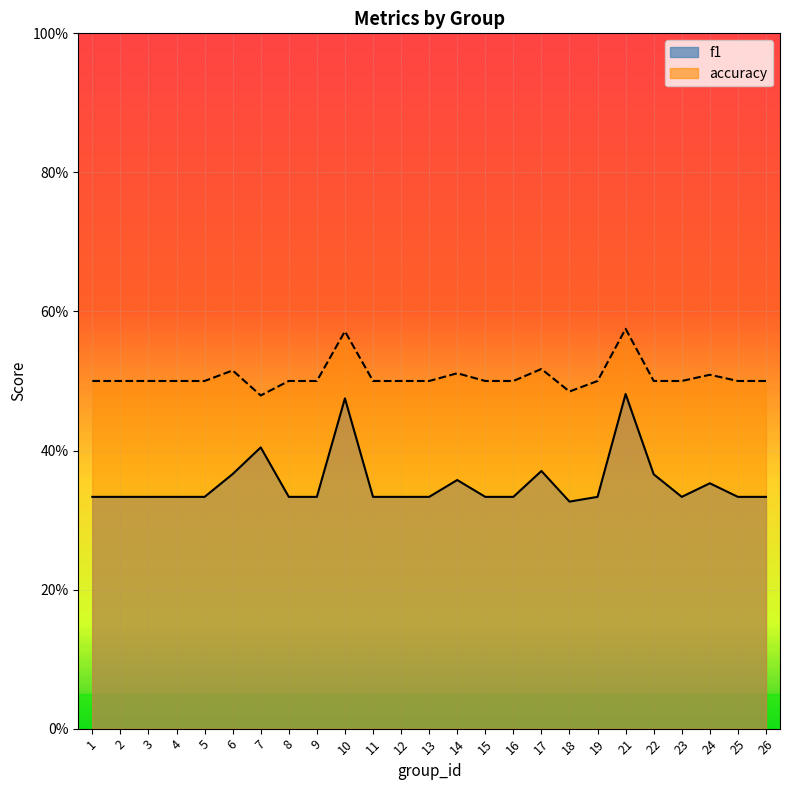

True or false: accuracy and f1 cross at least once.

False